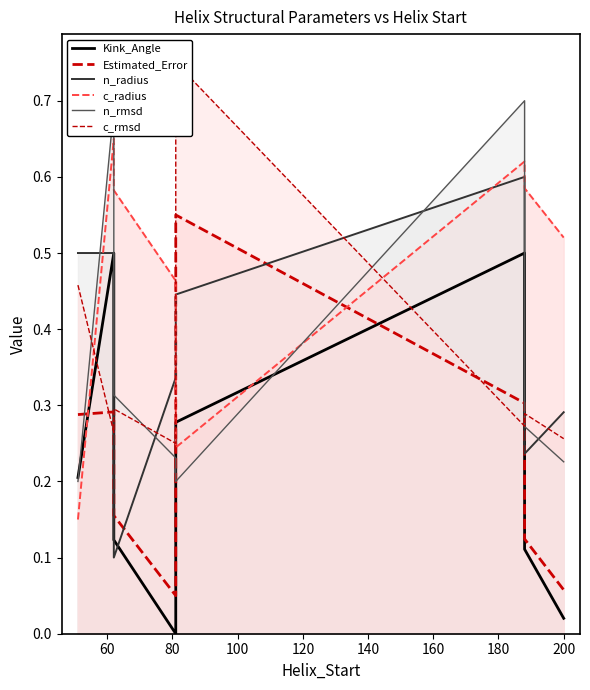

Is the value of c_radius at 100 greater than the value of Estimated_Error at 160?

Yes